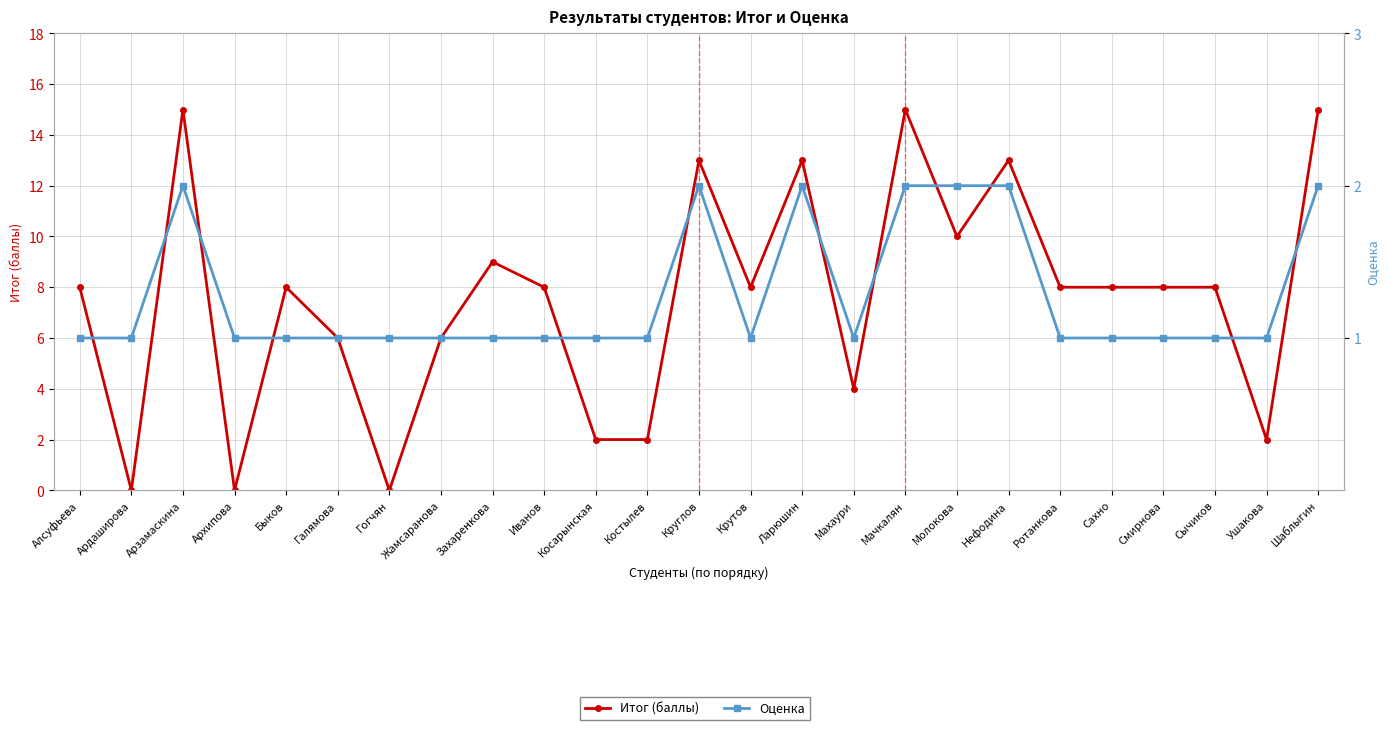

Where is Итог (баллы) nearest to the value 7?

Алсуфьева